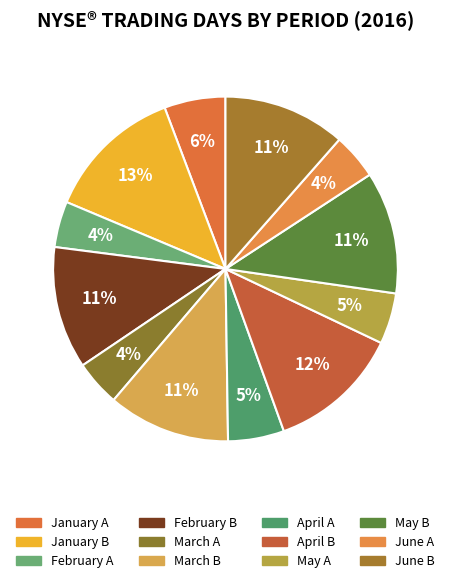

Count the number of slices in the pie.

12